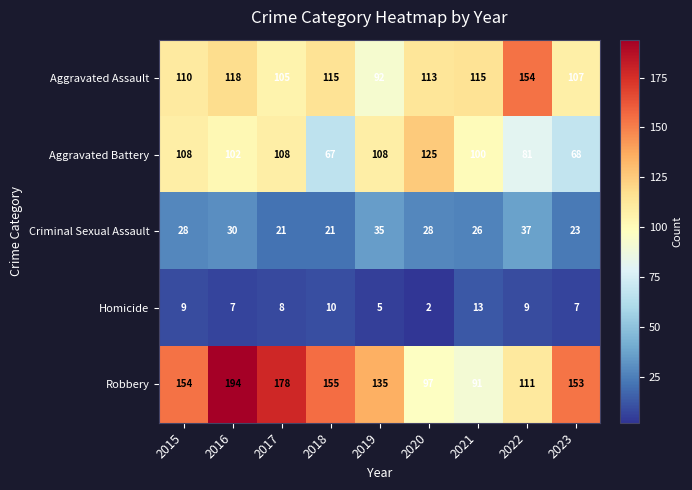

Read the Aggravated Battery value at 2020.

125